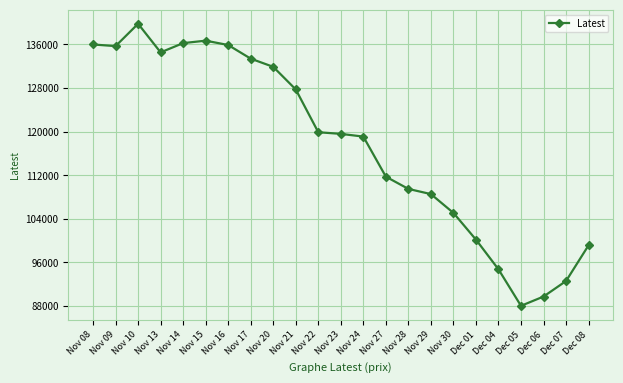

Read the value at Nov 28, to the nearest 100.

109500